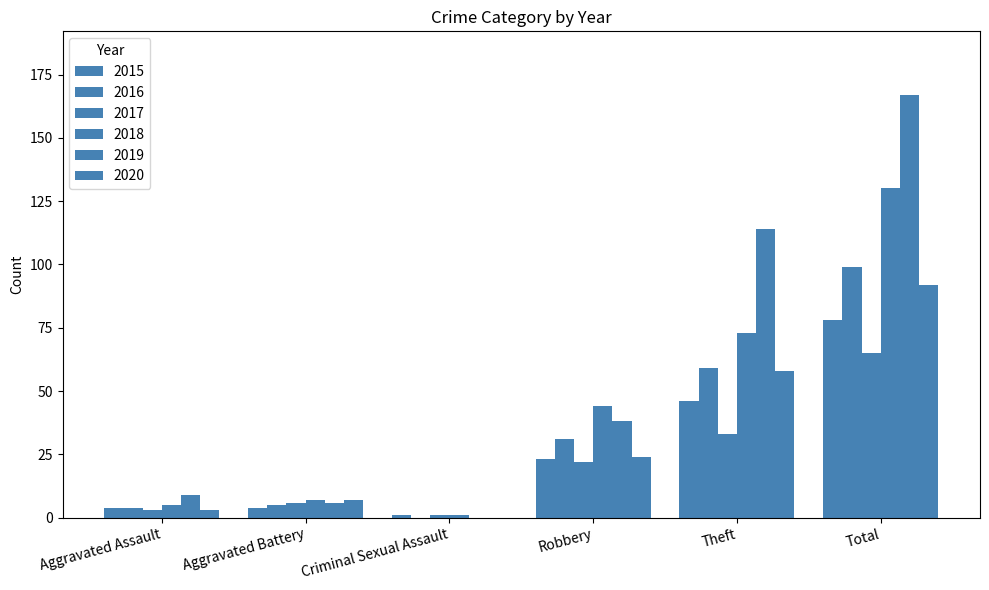

Which series has the largest range (max minus min)?

2019